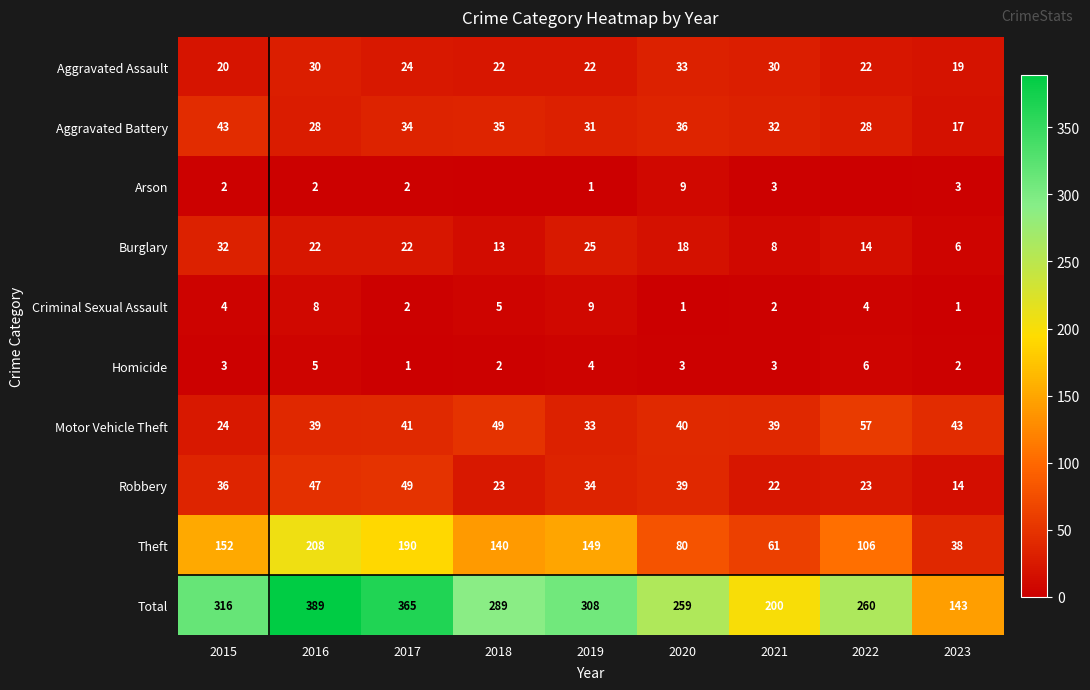

List the labels in order of Total value, smallest first.

2023, 2021, 2020, 2022, 2018, 2019, 2015, 2017, 2016